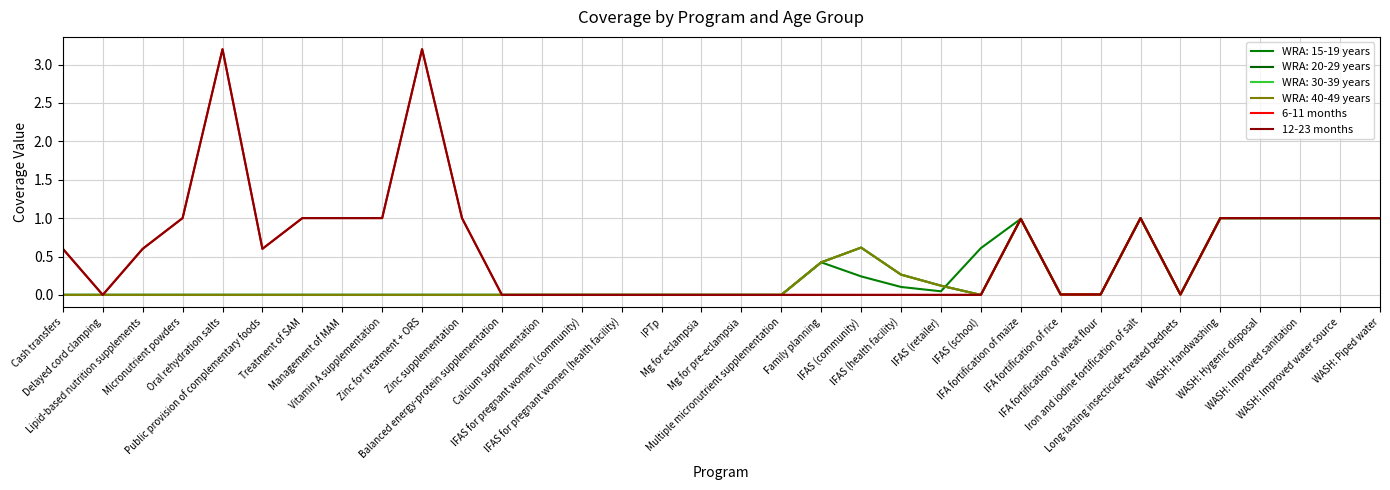

What is the value of the 6-11 months point at the 3rd from the left?

0.6